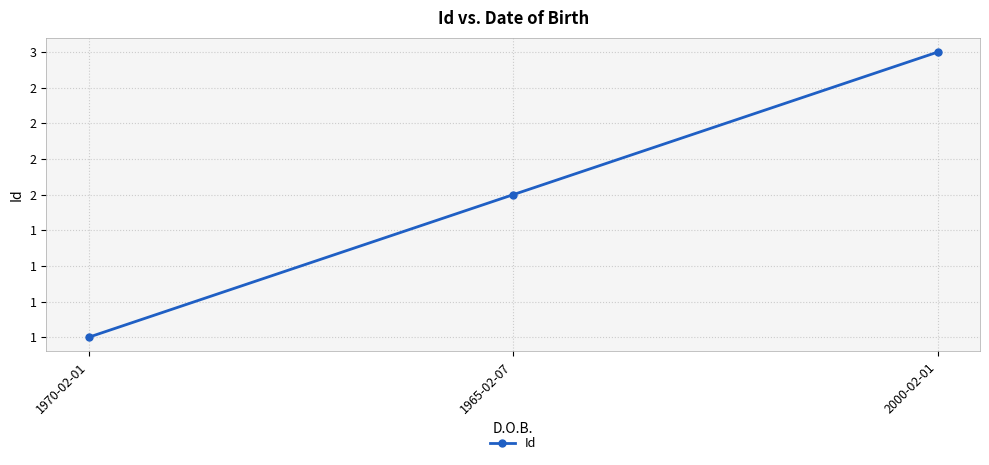

What is the value of the 2nd point from the left?

2